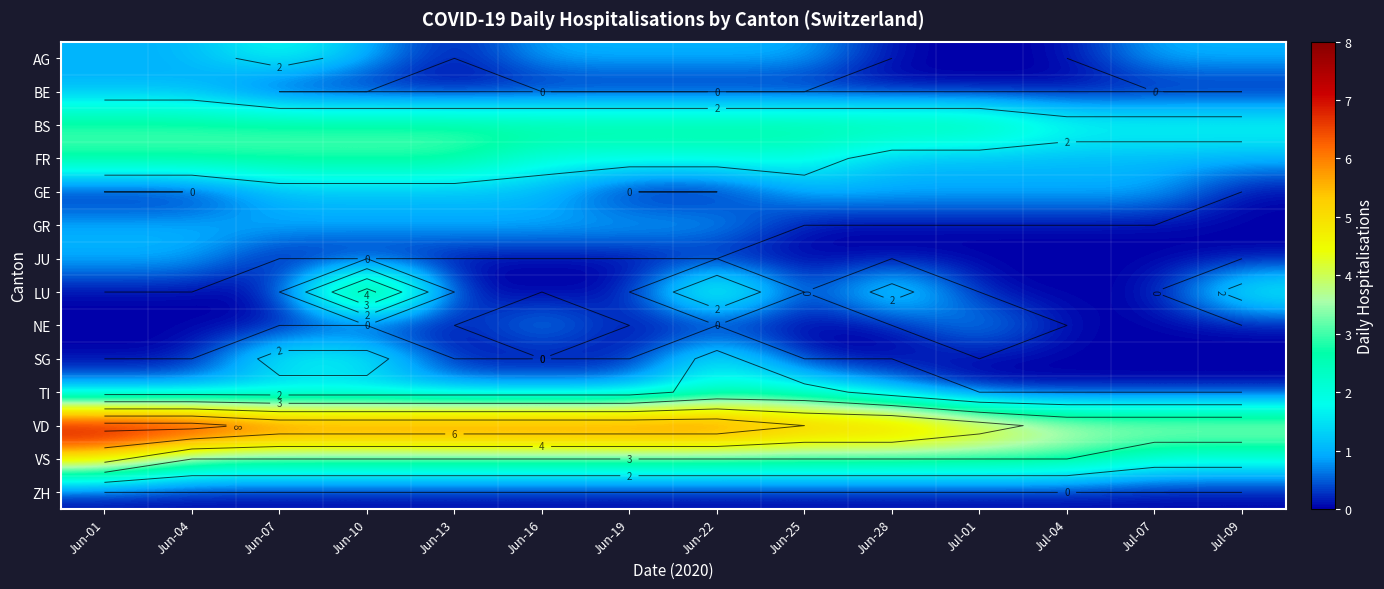

Read the FR value at Jul-07.

1